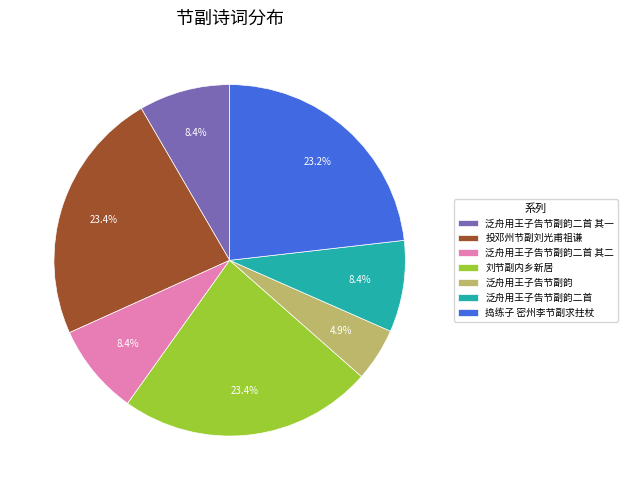

Which slice is the smallest?

泛舟用王子告节副韵